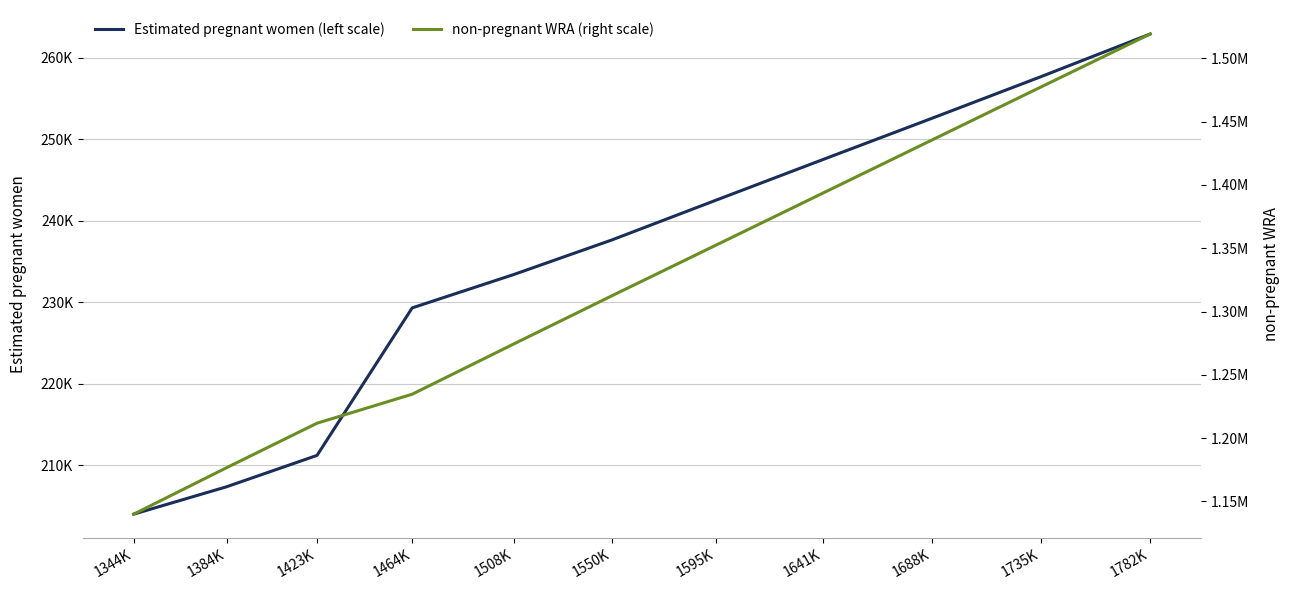

Does the chart display data point markers on the line(s)?

No